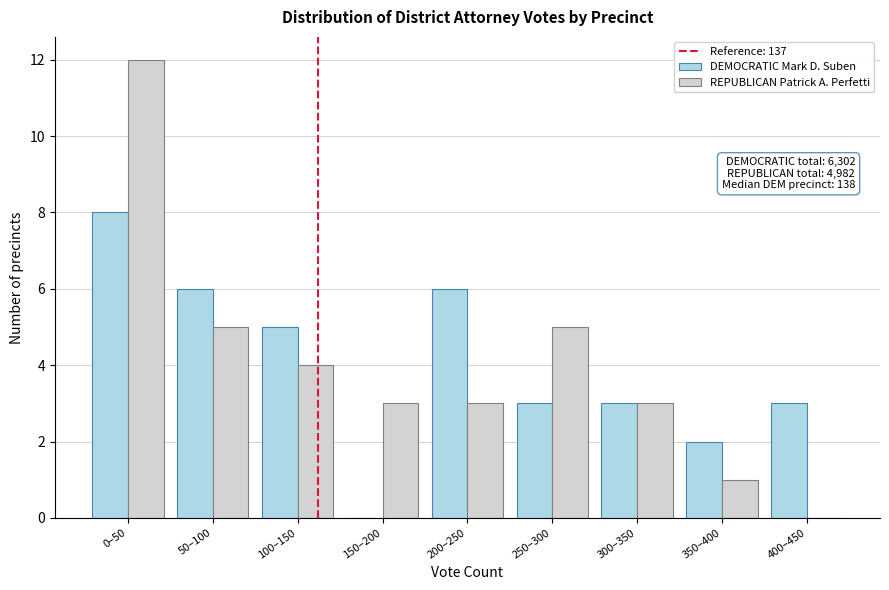

Reading left to right, transcribe all the data shown in this chart.

DEMOCRATIC Mark D. Suben: 0–50=8	50–100=6	100–150=5	150–200=0	200–250=6	250–300=3	300–350=3	350–400=2	400–450=3
REPUBLICAN Patrick A. Perfetti: 0–50=12	50–100=5	100–150=4	150–200=3	200–250=3	250–300=5	300–350=3	350–400=1	400–450=0